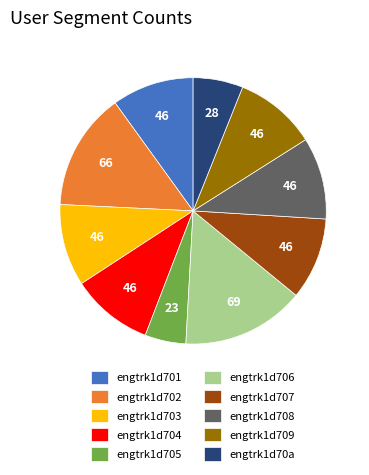

Combined, do engtrk1d708 and engtrk1d703 account for over 50%?

No